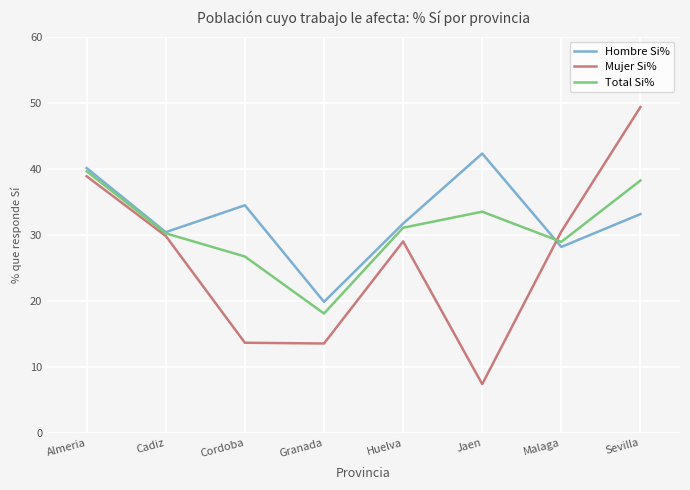

Read the Mujer Si% value at Huelva.

29.0